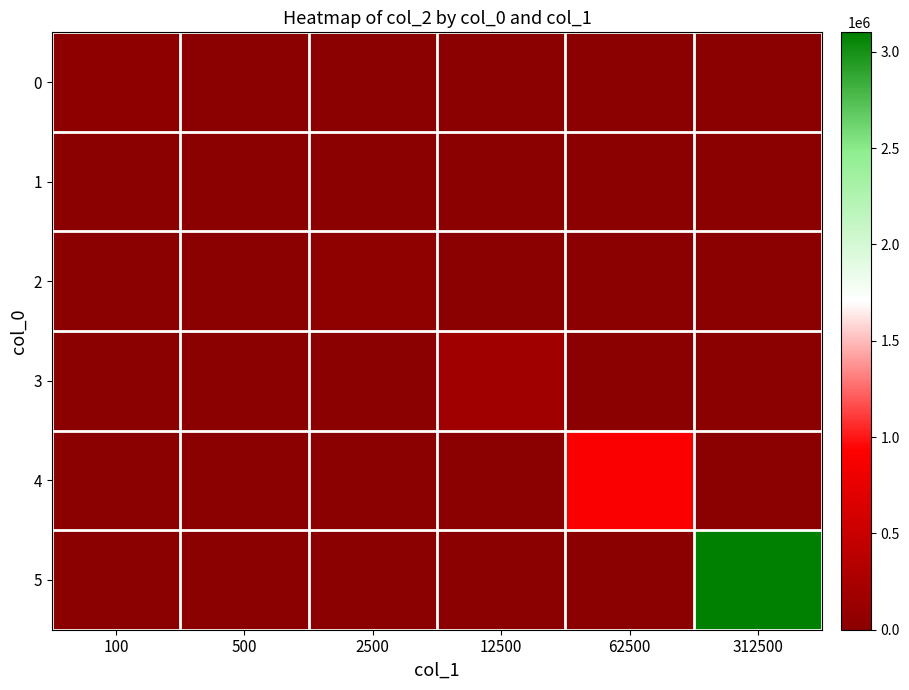

List the series in order of their peak value, highest first.

5, 4, 3, 2, 0, 1